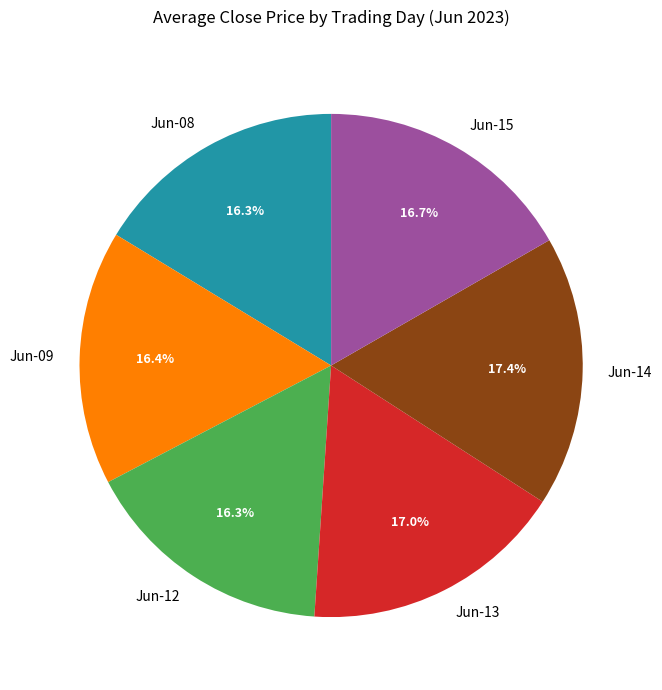

Is Jun-12 the majority of the pie?

No